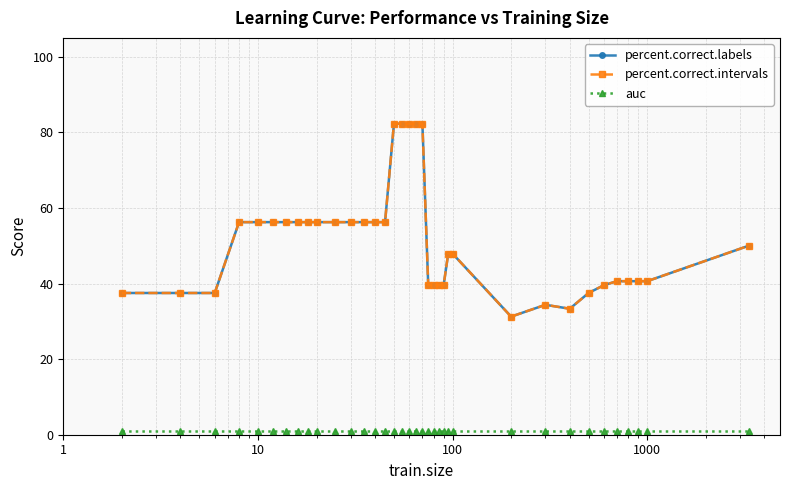

Does the chart have visible grid lines?

Yes